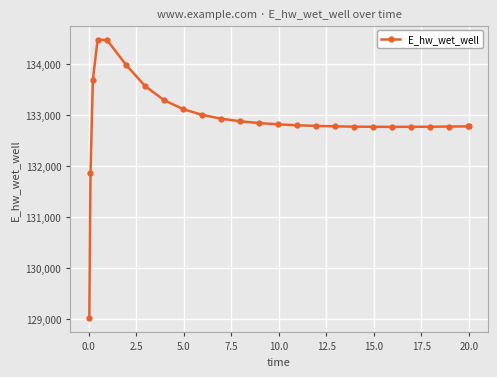

What is the sum of all values?

3322524.9